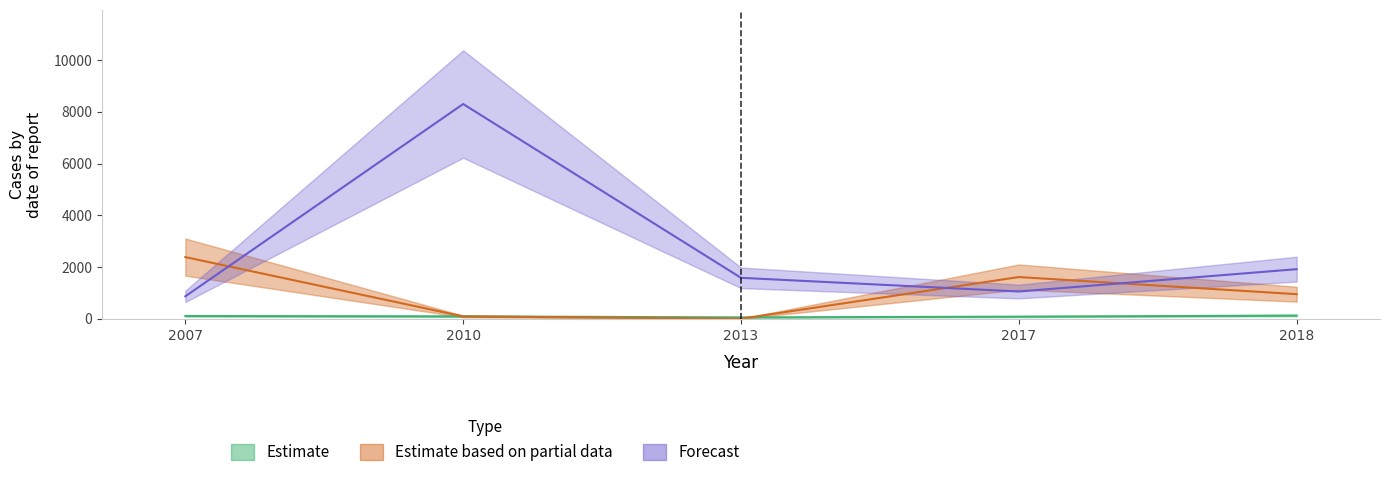

What are all the series names shown in the legend?

Estimate, Estimate based on partial data, Forecast